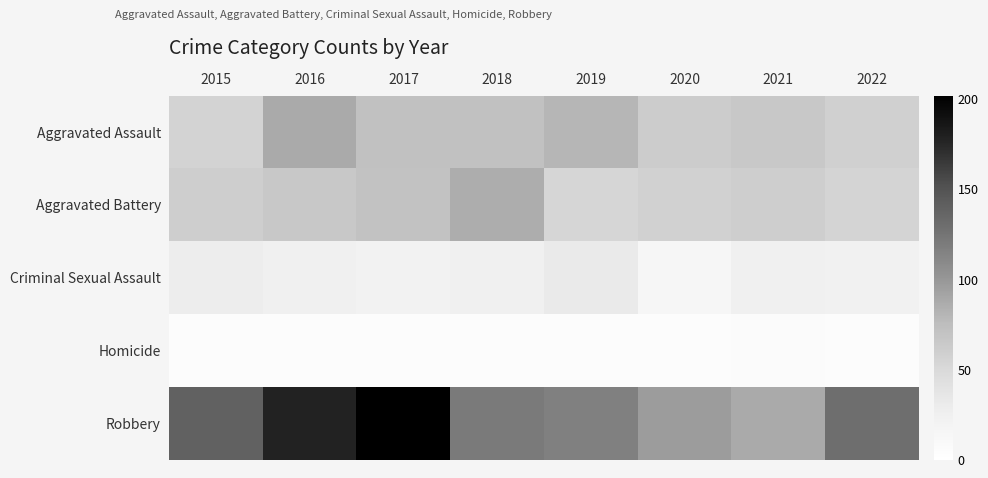

Which category has the highest value across all series?

2017